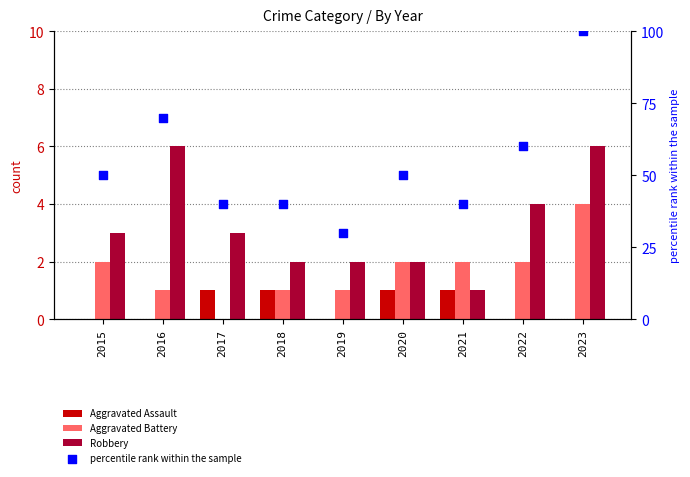

At which category is the sum across all series the highest?

2023